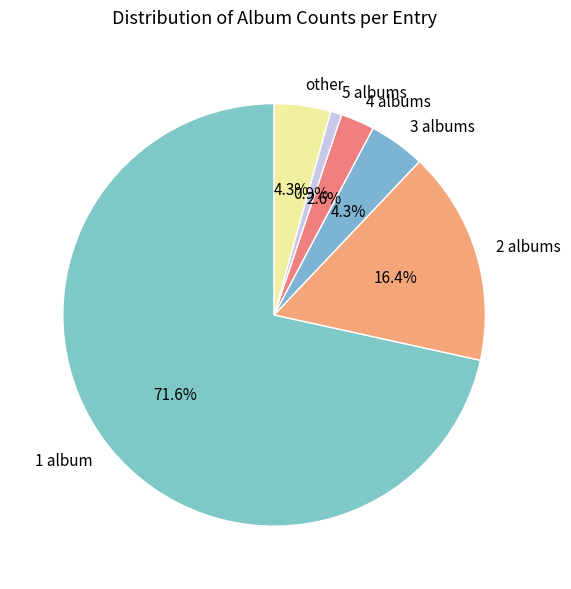

What is the smallest slice in the pie chart?

5 albums